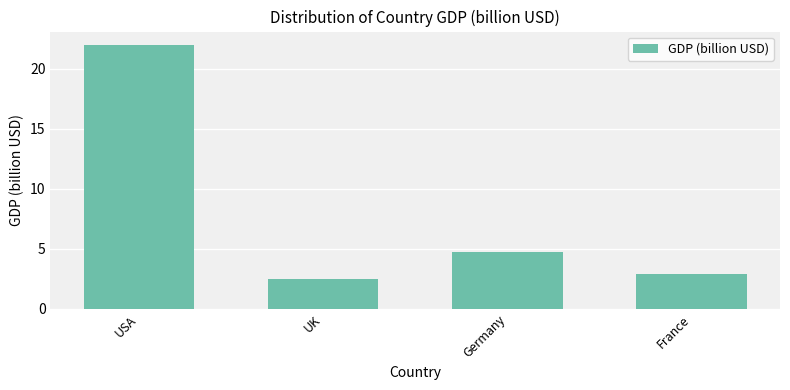

What is the sum of the values at Germany and UK?

7.2